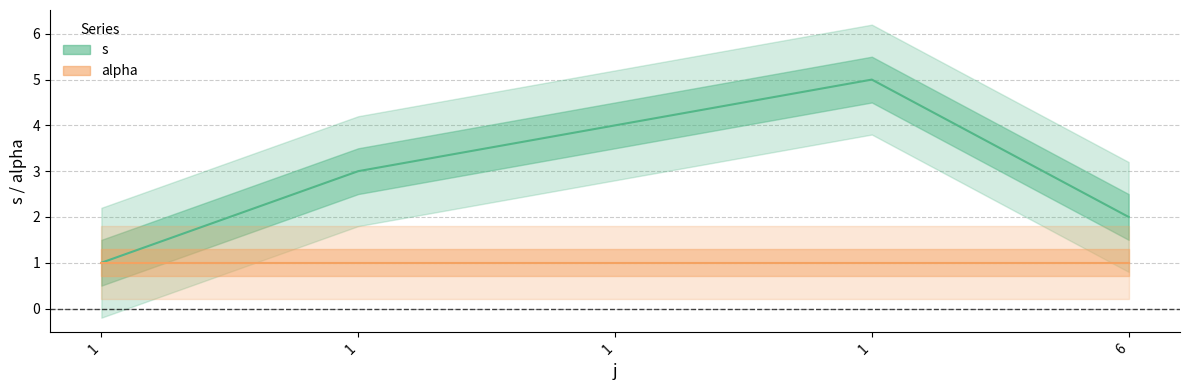

Count the values in the range 2 to 4.

3